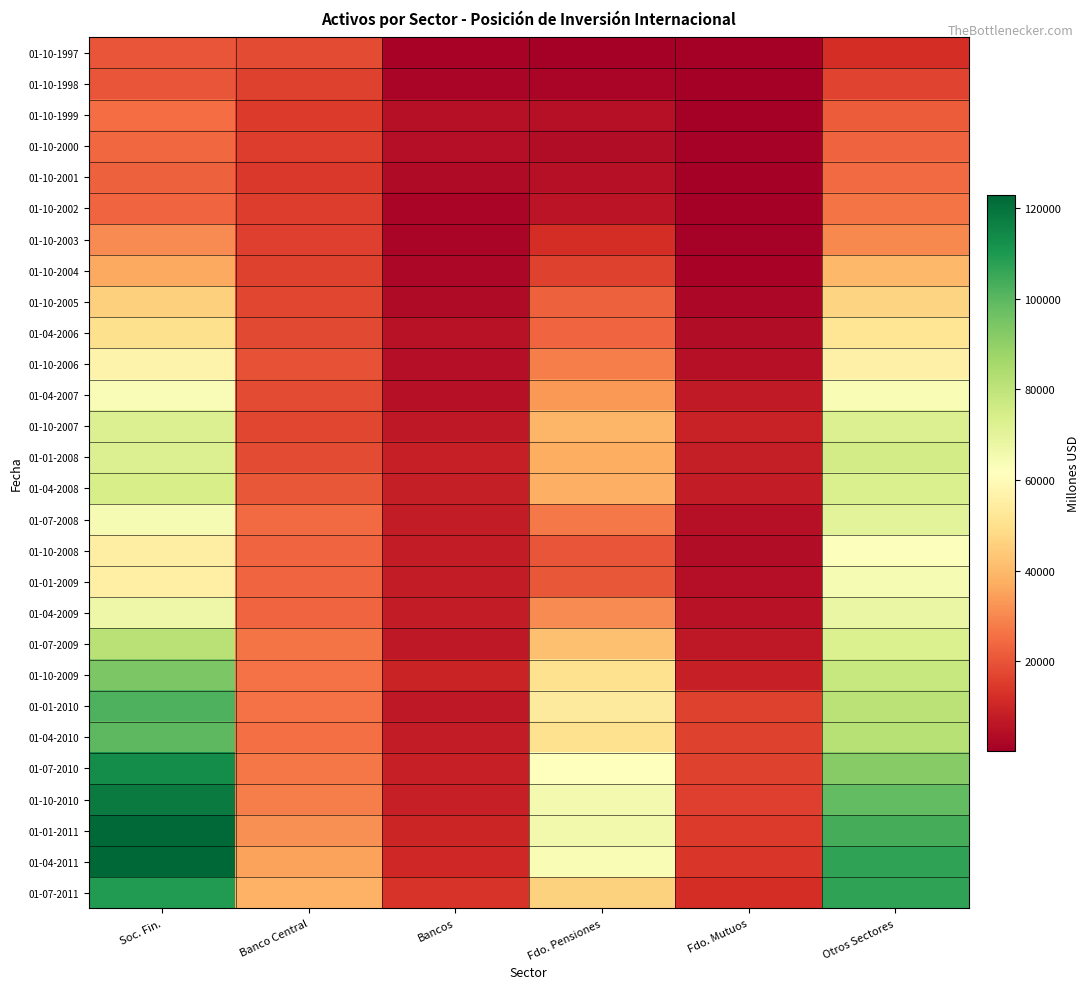

At which category is the sum across all series the highest?

Soc. Fin.